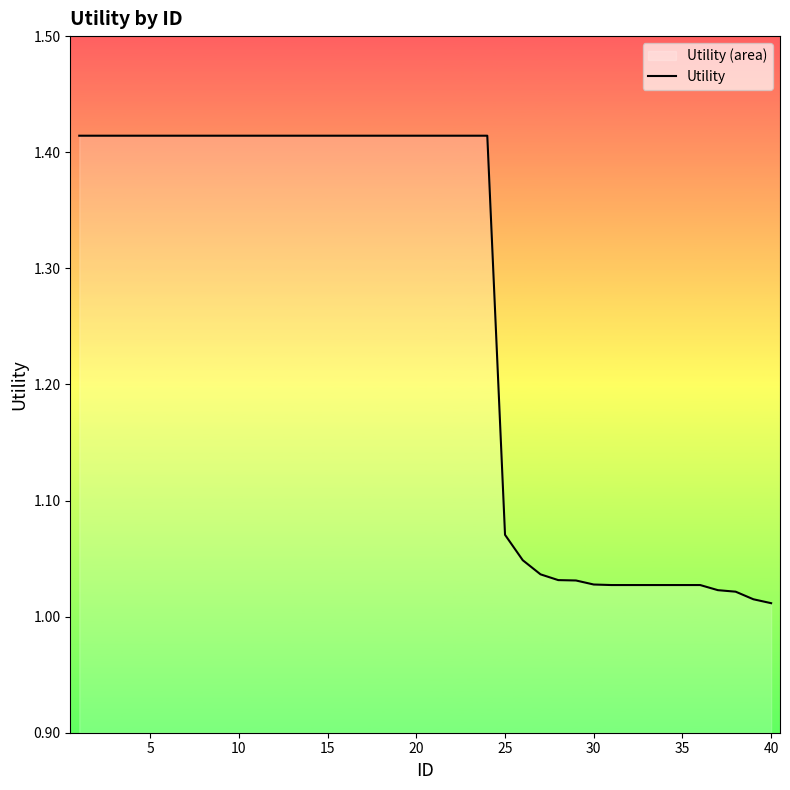

The chart shows a value of 0.7 at 30. True or false?

False